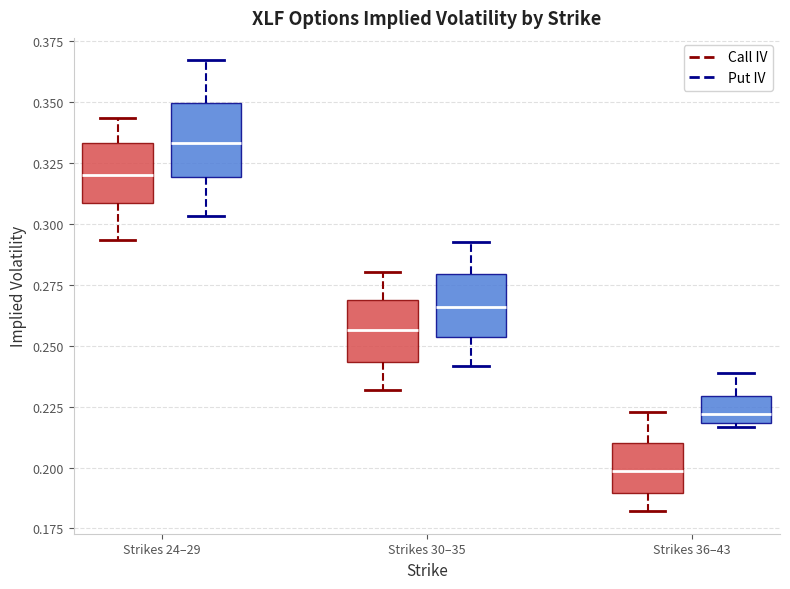

Reading left to right, read every box against the y-axis: the position of its median line, the range the box covers, and the ends of its whiskers. The values are not printed on the chart, so give them approximately, as read against the axis.

Strikes 24–29 (Call IV): median 0.320, box 0.310 to 0.335, whiskers 0.295 to 0.345
Strikes 24–29 (Put IV): median 0.335, box 0.320 to 0.350, whiskers 0.305 to 0.365
Strikes 30–35 (Call IV): median 0.255, box 0.245 to 0.270, whiskers 0.230 to 0.280
Strikes 30–35 (Put IV): median 0.265, box 0.255 to 0.280, whiskers 0.240 to 0.290
Strikes 36–43 (Call IV): median 0.200, box 0.190 to 0.210, whiskers 0.180 to 0.225
Strikes 36–43 (Put IV): median 0.220 (just above the box's lower edge), box 0.220 to 0.230, whiskers 0.215 to 0.240